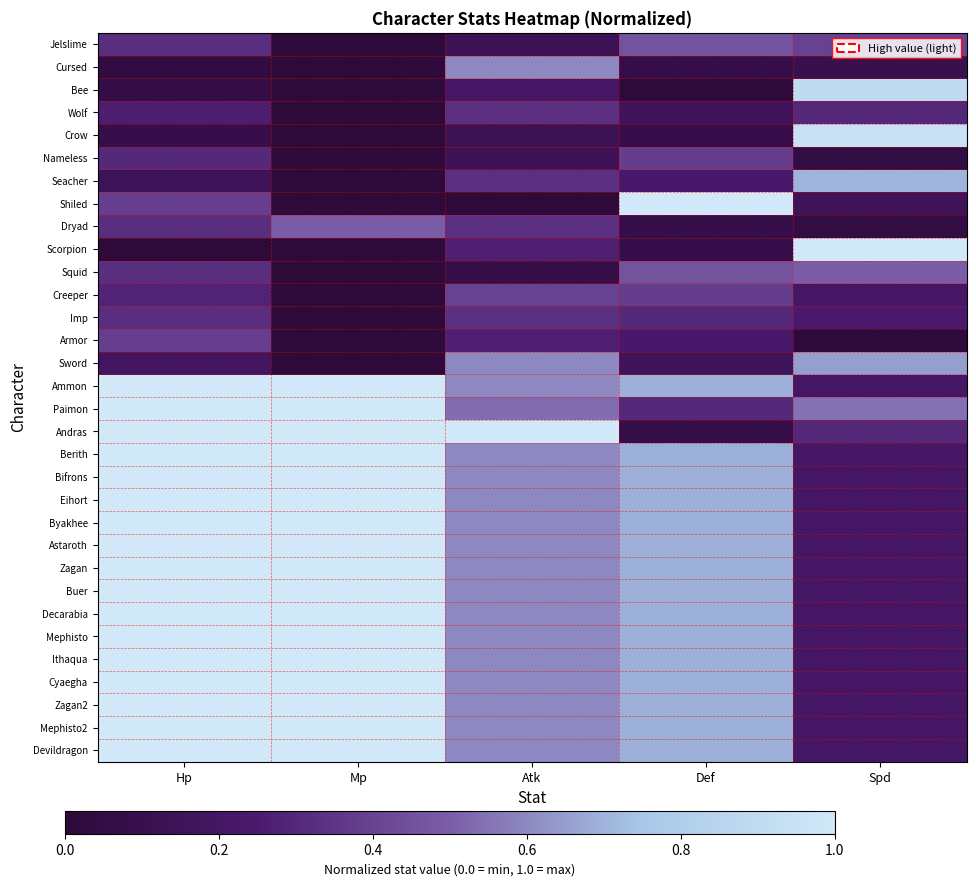

Reading left to right, list all the values displayed in this chart.

Jelslime: Hp=0.3	Mp=0.0	Atk=0.1	Def=0.5	Spd=0.4
Cursed: Hp=0.0	Mp=0.0	Atk=0.6	Def=0.1	Spd=0.1
Bee: Hp=0.1	Mp=0.0	Atk=0.2	Def=0.0	Spd=0.9
Wolf: Hp=0.3	Mp=0.0	Atk=0.3	Def=0.2	Spd=0.3
Crow: Hp=0.1	Mp=0.0	Atk=0.1	Def=0.1	Spd=0.9
Nameless: Hp=0.3	Mp=0.0	Atk=0.1	Def=0.4	Spd=0.0
Seacher: Hp=0.1	Mp=0.0	Atk=0.3	Def=0.2	Spd=0.7
Shiled: Hp=0.4	Mp=0.0	Atk=0.0	Def=1.0	Spd=0.1
Dryad: Hp=0.3	Mp=0.5	Atk=0.3	Def=0.1	Spd=0.0
Scorpion: Hp=0.0	Mp=0.0	Atk=0.3	Def=0.1	Spd=1.0
Squid: Hp=0.3	Mp=0.0	Atk=0.1	Def=0.5	Spd=0.5
Creeper: Hp=0.3	Mp=0.0	Atk=0.4	Def=0.4	Spd=0.2
Imp: Hp=0.3	Mp=0.0	Atk=0.3	Def=0.3	Spd=0.2
Armor: Hp=0.4	Mp=0.0	Atk=0.3	Def=0.2	Spd=0.0
Sword: Hp=0.2	Mp=0.0	Atk=0.6	Def=0.2	Spd=0.6
Ammon: Hp=1.0	Mp=1.0	Atk=0.6	Def=0.7	Spd=0.2
Paimon: Hp=1.0	Mp=1.0	Atk=0.5	Def=0.3	Spd=0.5
Andras: Hp=1.0	Mp=1.0	Atk=1.0	Def=0.1	Spd=0.3
Berith: Hp=1.0	Mp=1.0	Atk=0.6	Def=0.7	Spd=0.2
Bifrons: Hp=1.0	Mp=1.0	Atk=0.6	Def=0.7	Spd=0.2
Eihort: Hp=1.0	Mp=1.0	Atk=0.6	Def=0.7	Spd=0.2
Byakhee: Hp=1.0	Mp=1.0	Atk=0.6	Def=0.7	Spd=0.2
Astaroth: Hp=1.0	Mp=1.0	Atk=0.6	Def=0.7	Spd=0.2
Zagan: Hp=1.0	Mp=1.0	Atk=0.6	Def=0.7	Spd=0.2
Buer: Hp=1.0	Mp=1.0	Atk=0.6	Def=0.7	Spd=0.2
Decarabia: Hp=1.0	Mp=1.0	Atk=0.6	Def=0.7	Spd=0.2
Mephisto: Hp=1.0	Mp=1.0	Atk=0.6	Def=0.7	Spd=0.2
Ithaqua: Hp=1.0	Mp=1.0	Atk=0.6	Def=0.7	Spd=0.2
Cyaegha: Hp=1.0	Mp=1.0	Atk=0.6	Def=0.7	Spd=0.2
Zagan2: Hp=1.0	Mp=1.0	Atk=0.6	Def=0.7	Spd=0.2
Mephisto2: Hp=1.0	Mp=1.0	Atk=0.6	Def=0.7	Spd=0.2
Devildragon: Hp=1.0	Mp=1.0	Atk=0.6	Def=0.7	Spd=0.2